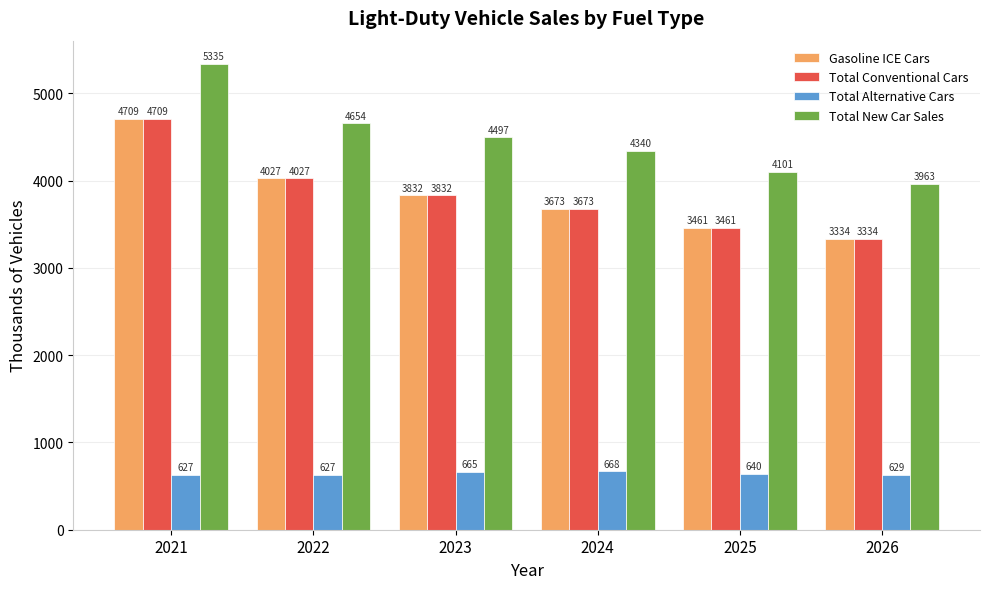

How many data points in Total New Car Sales are above 4496?

3